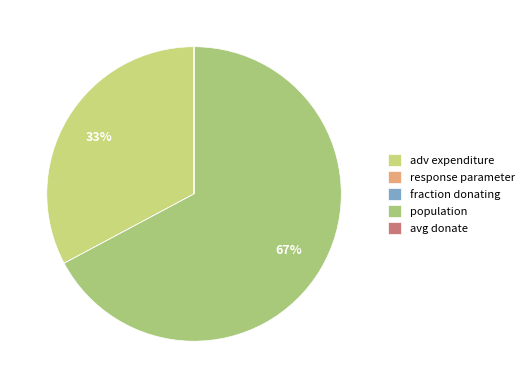

True or false: avg donate accounts for 1% of the total.

False